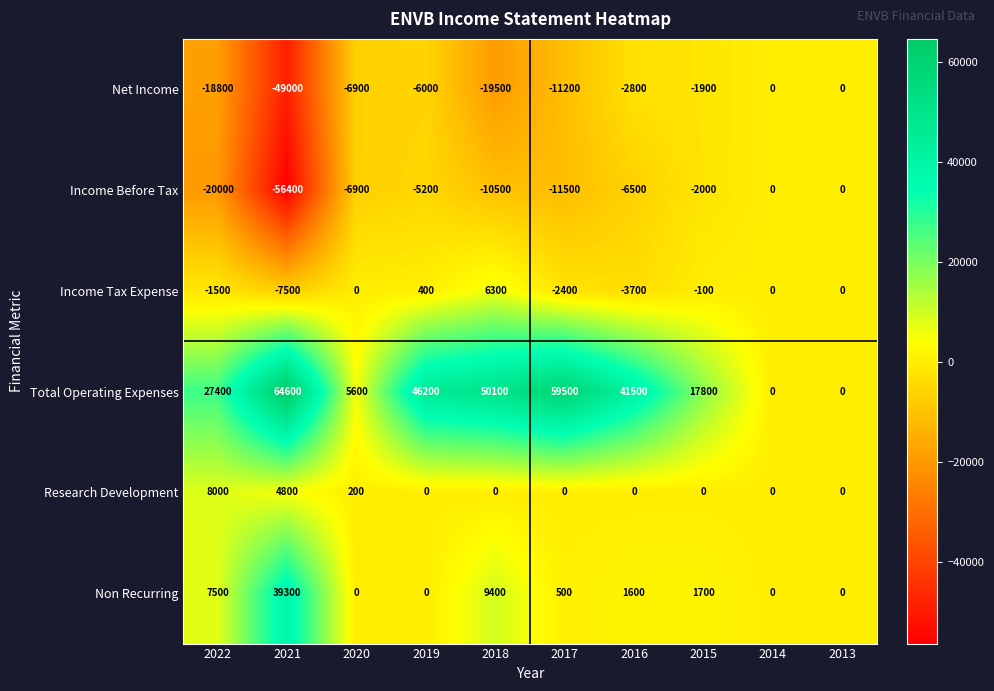

What is the maximum value shown in the chart?

64600